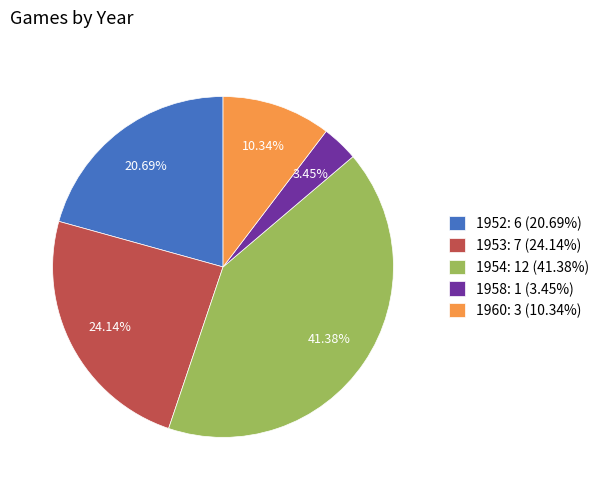

What percentage is the 1958 slice, to the nearest percent?

3%